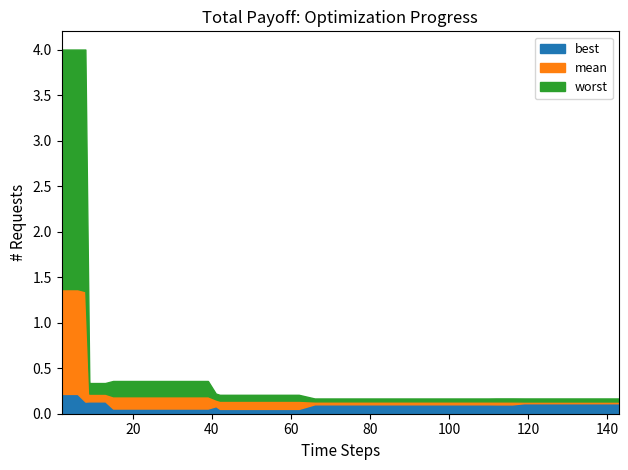

True or false: worst has more than 2 interior local peaks.

False